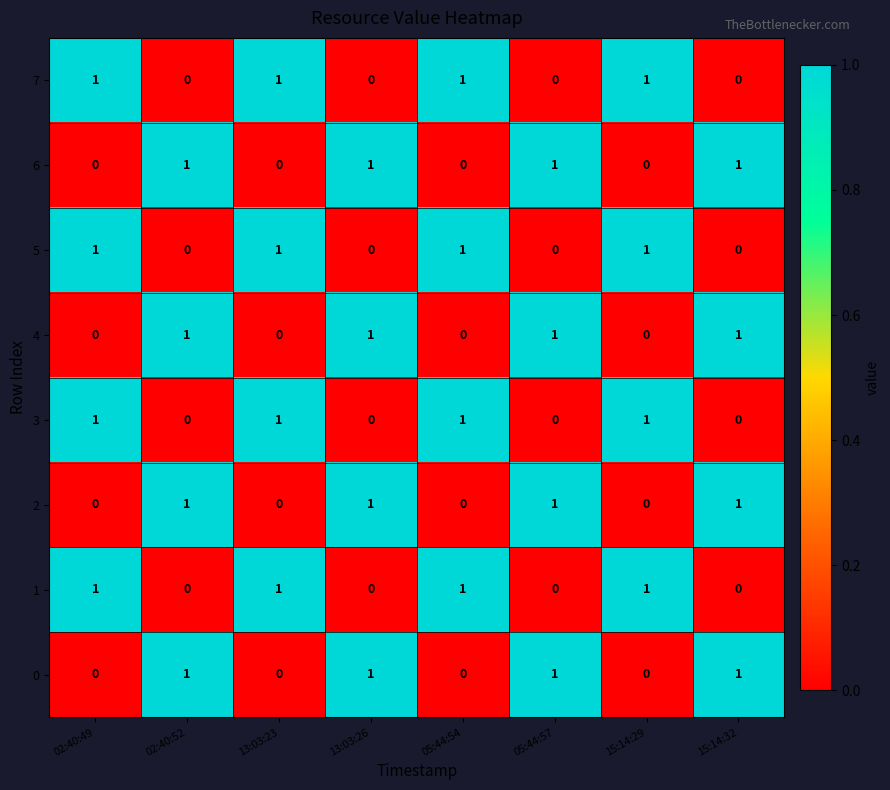

What is the sum of all 3 values?

4